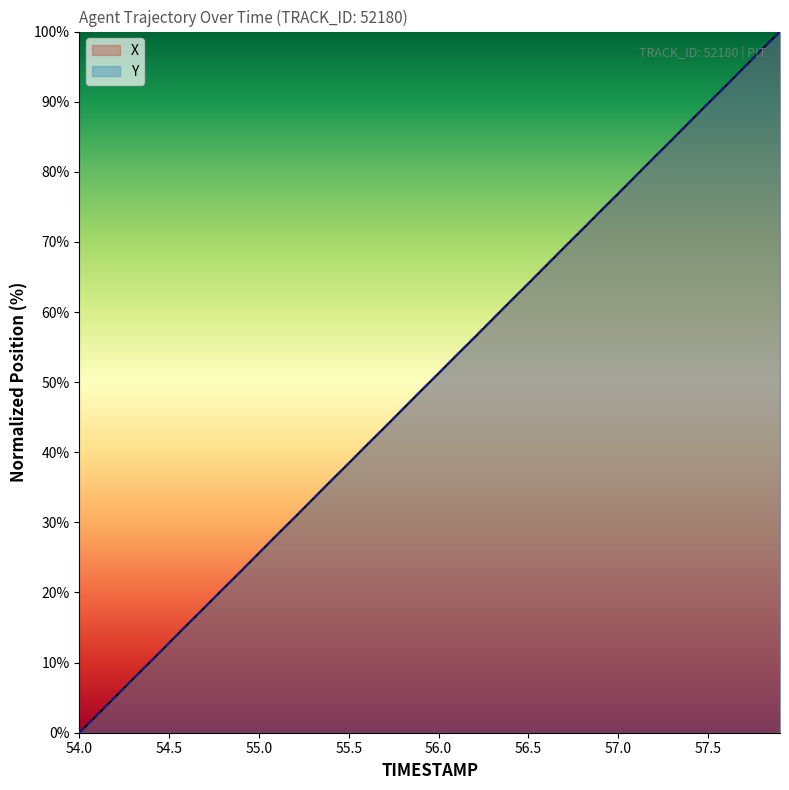

How many data points in Y are less than 51?

20